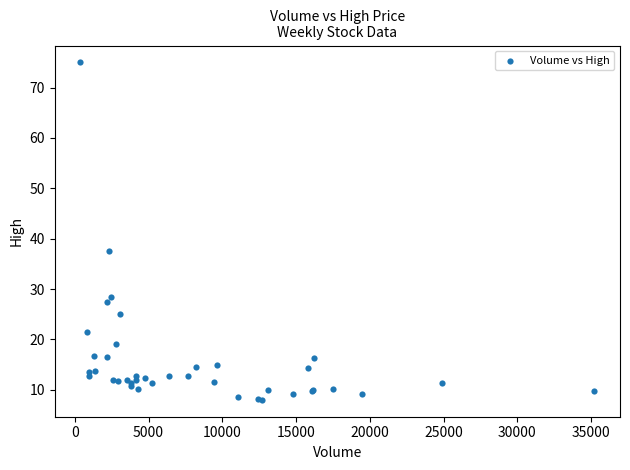

What Y value in the scatter plot is closest to 41?

37.5